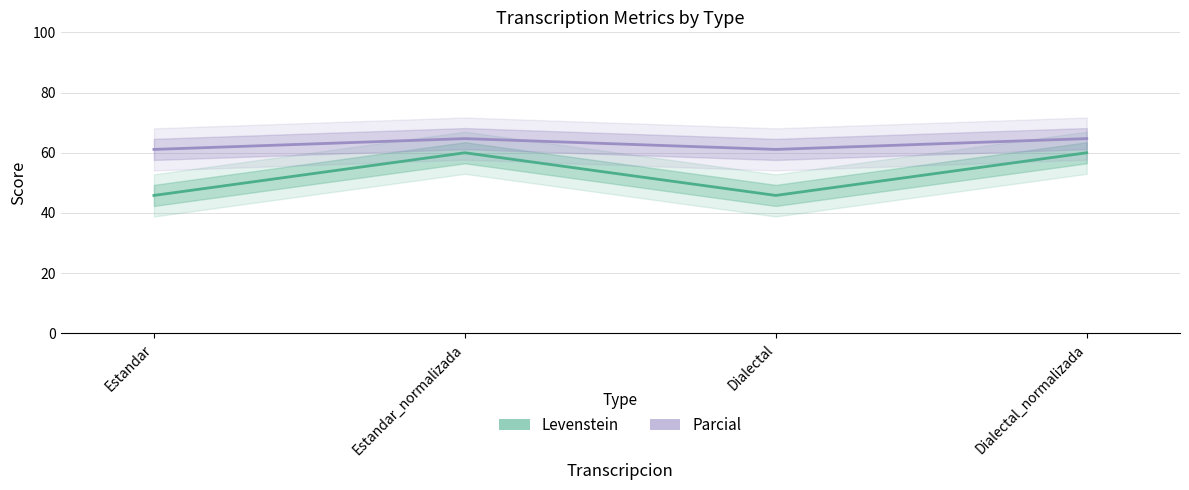

Reading left to right, list all the values displayed in this chart.

Levenstein: Estandar=45.8	Estandar_normalizada=60.0	Dialectal=45.8	Dialectal_normalizada=60.0
Parcial: Estandar=61.1	Estandar_normalizada=64.7	Dialectal=61.1	Dialectal_normalizada=64.7